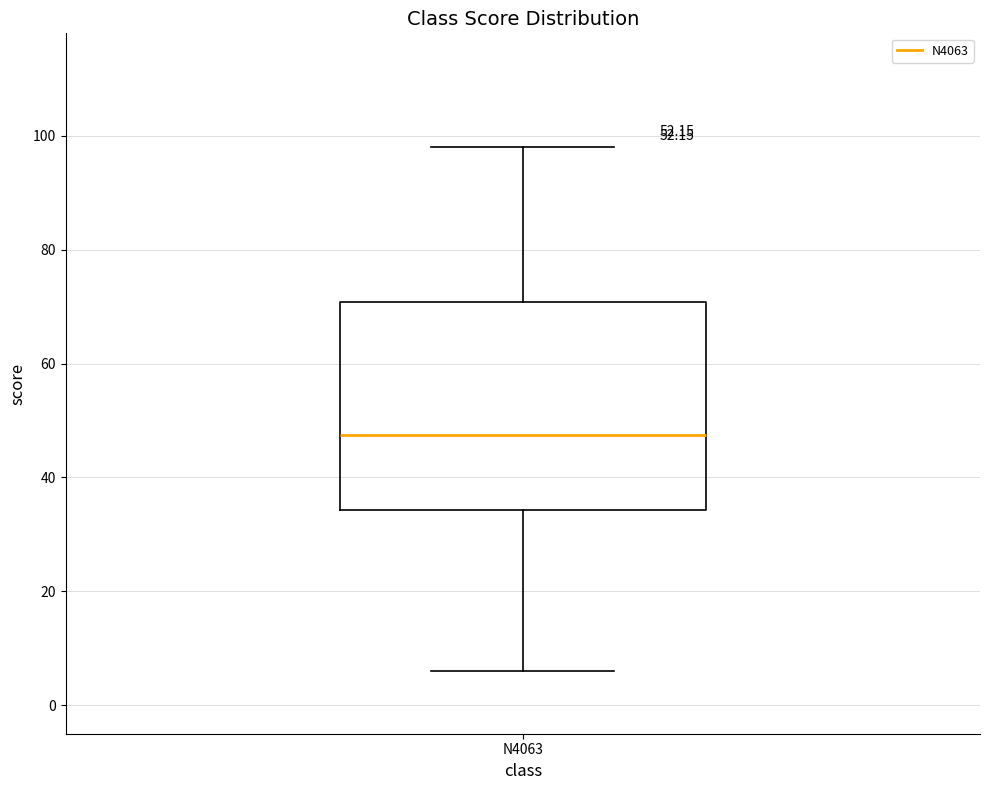

Transcribe this box plot: give where the median line is, the range the box spans, and where the two whiskers end, as read against the y-axis. The values are not printed on the chart, so give them approximately, as read against the axis.

median 48, box 34 to 70, whiskers 6 to 98